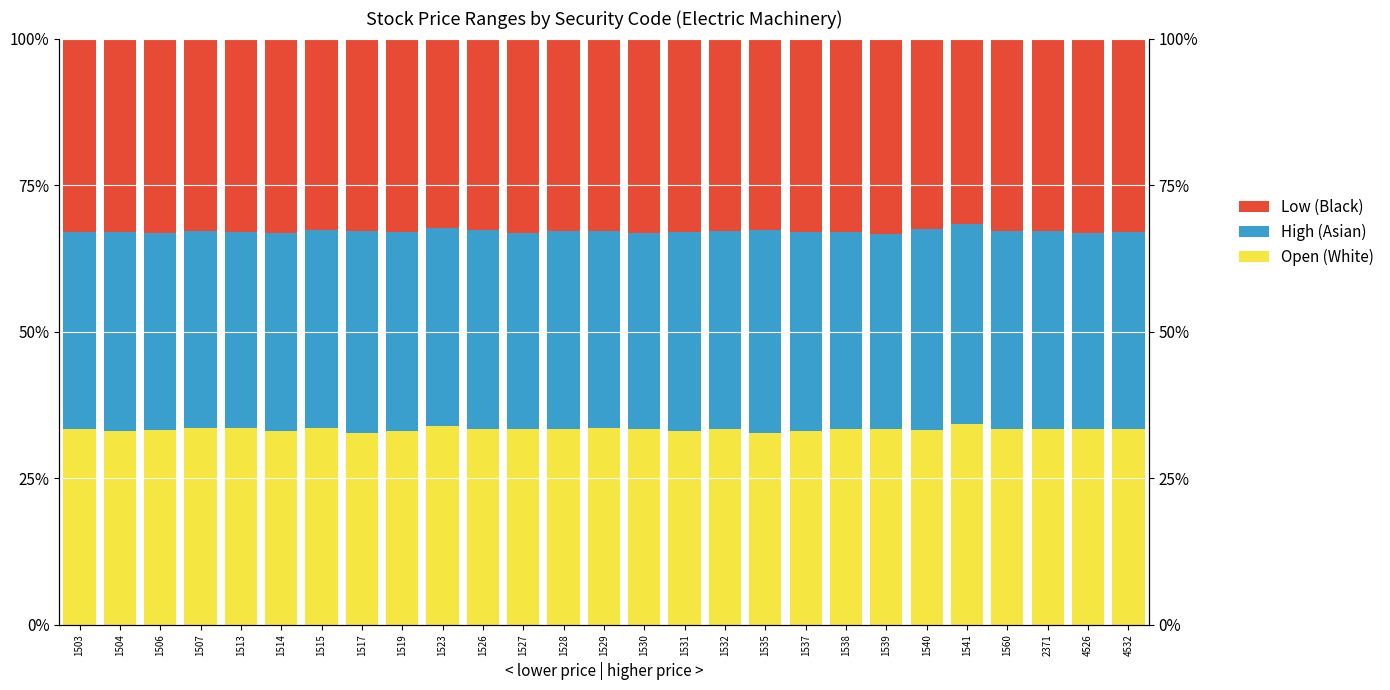

What is the maximum value for Open (White)?

34.2